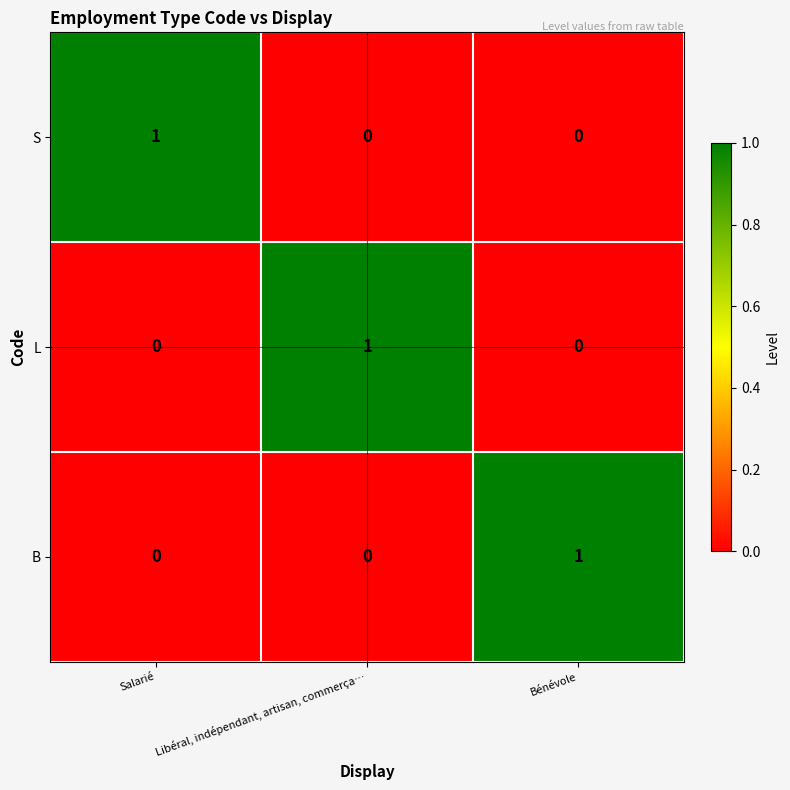

Reading left to right, transcribe all the data shown in this chart.

S: Salarié=1	Libéral, indépendant, artisan, commerça…=0	Bénévole=0
L: Salarié=0	Libéral, indépendant, artisan, commerça…=1	Bénévole=0
B: Salarié=0	Libéral, indépendant, artisan, commerça…=0	Bénévole=1